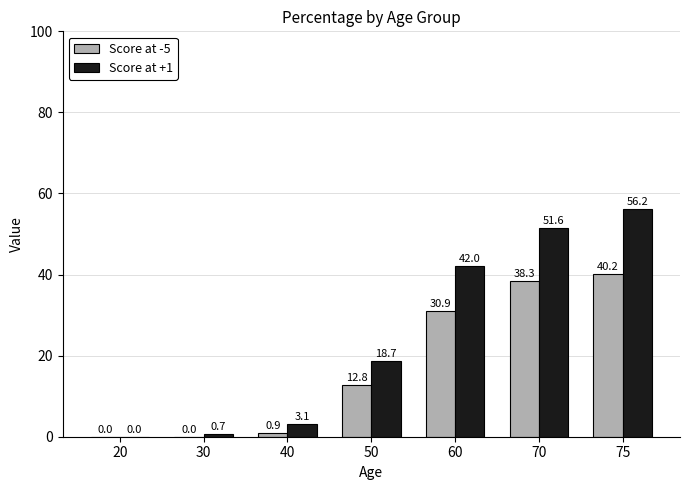

How many values in Score at +1 are above zero?

6